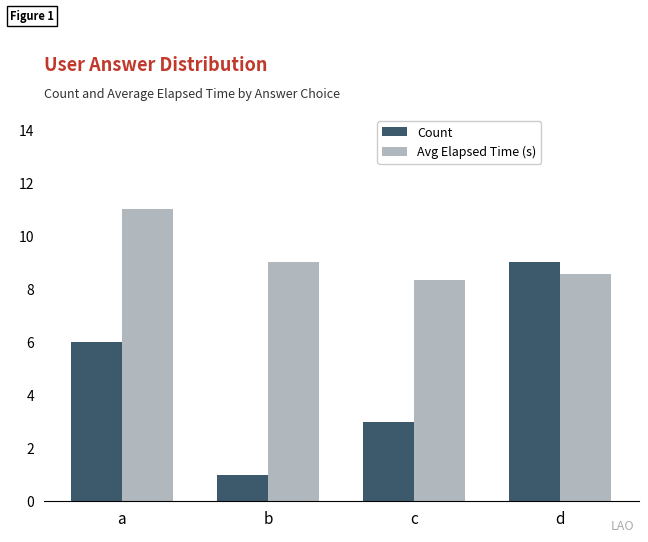

What is the value of the Avg Elapsed Time (s) bar at the 3rd from the left?

8.3